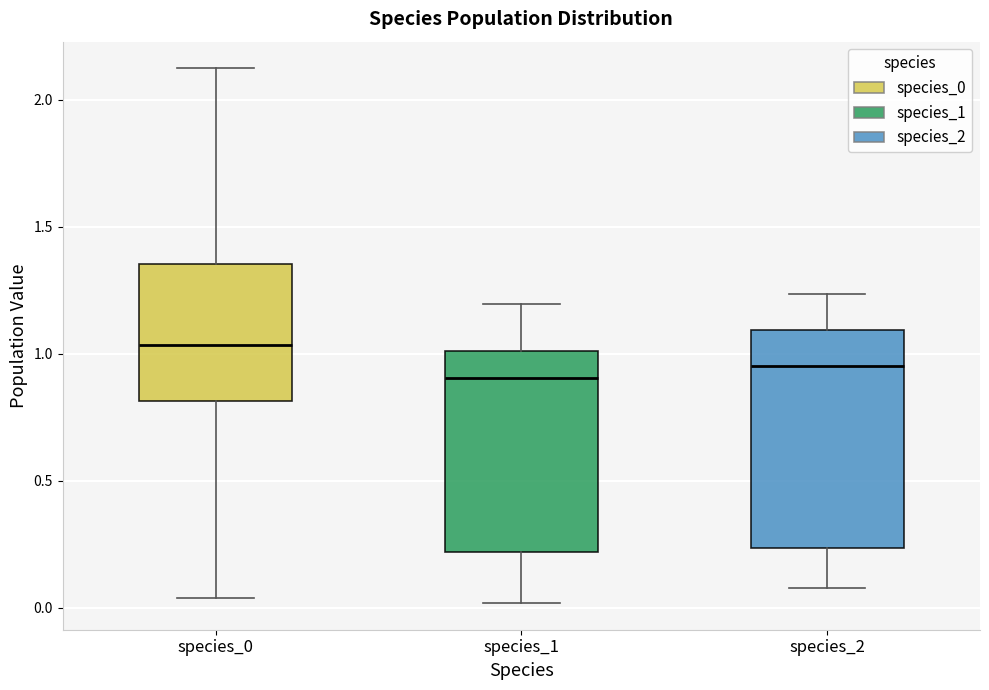

Reading left to right, read every box against the y-axis: the position of its median line, the range the box covers, and the ends of its whiskers. The values are not printed on the chart, so give them approximately, as read against the axis.

species_0: median 1.05, box 0.80 to 1.35, whiskers 0.05 to 2.10
species_1: median 0.90, box 0.20 to 1.00, whiskers 0.00 to 1.20
species_2: median 0.95, box 0.25 to 1.10, whiskers 0.10 to 1.25